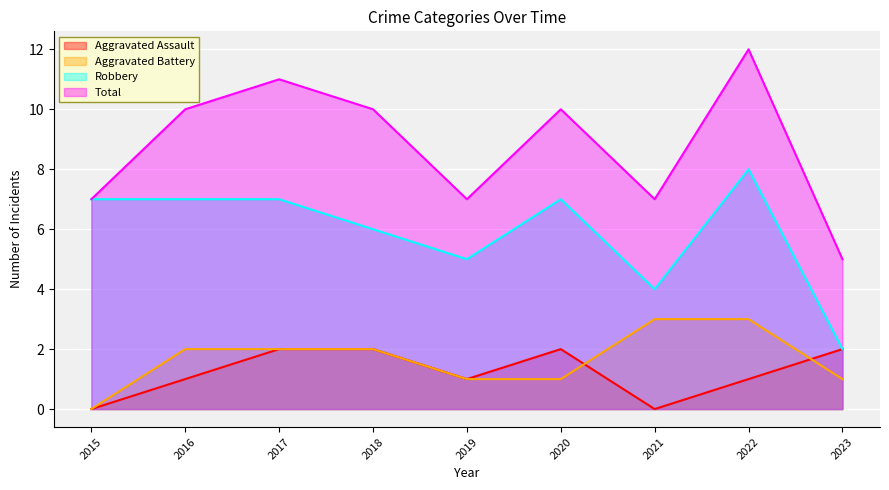

How many interior local valleys does the Aggravated Assault series have?

2